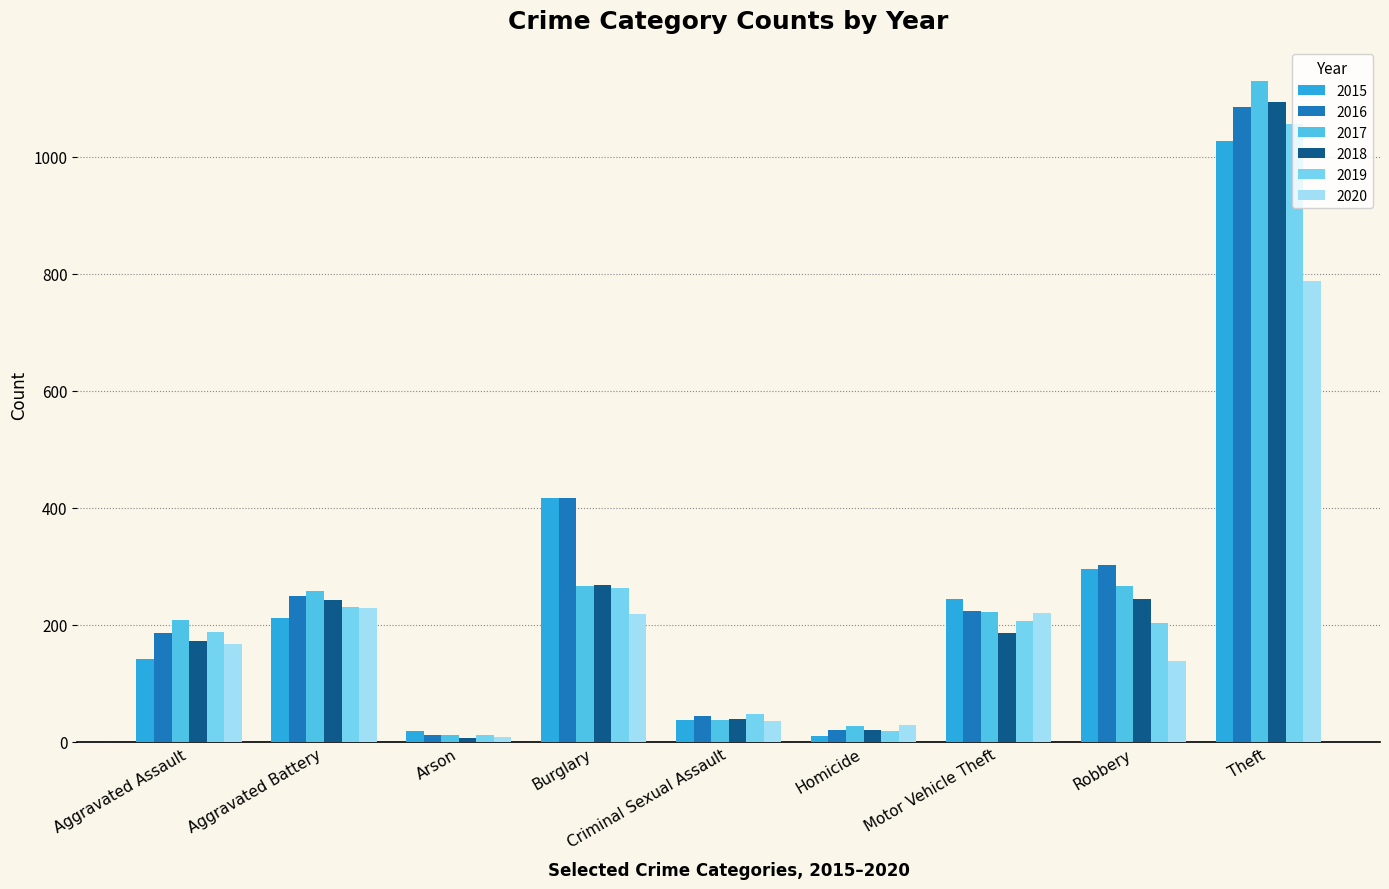

What is the value of the 2020 bar at the 3rd from the left?

9